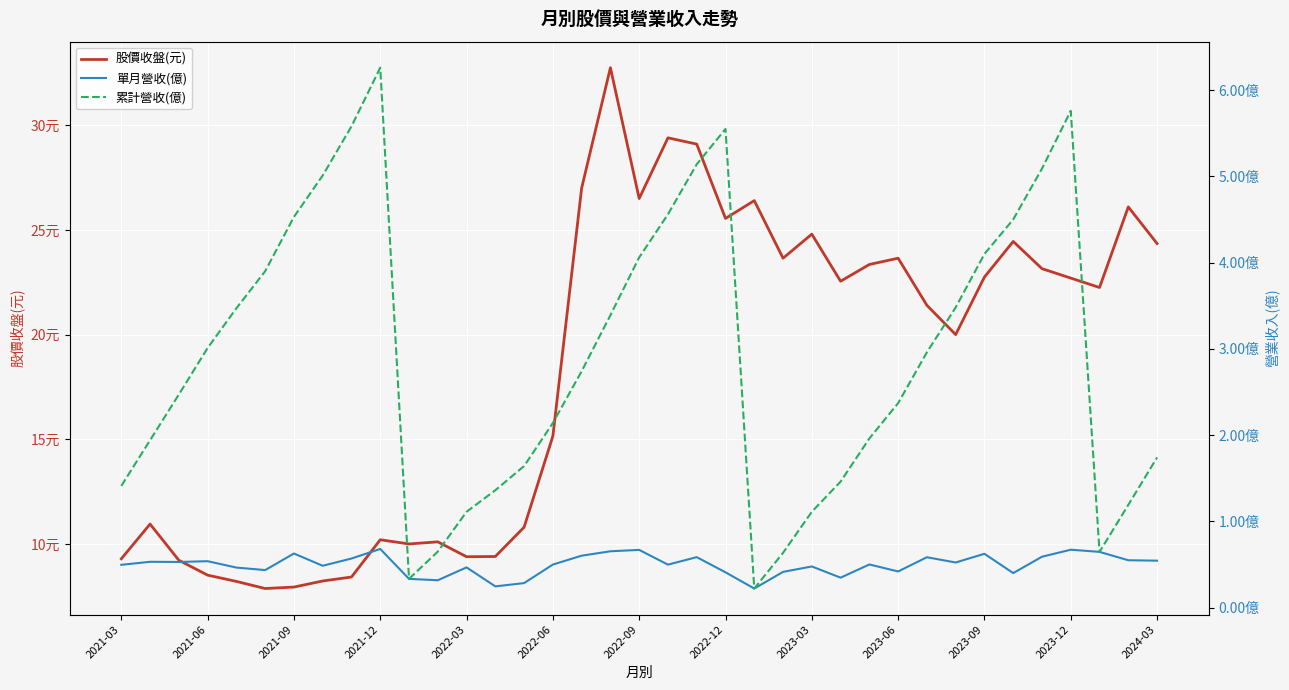

The 累計營收(億) series shows 0.4 at 22. True or false?

False